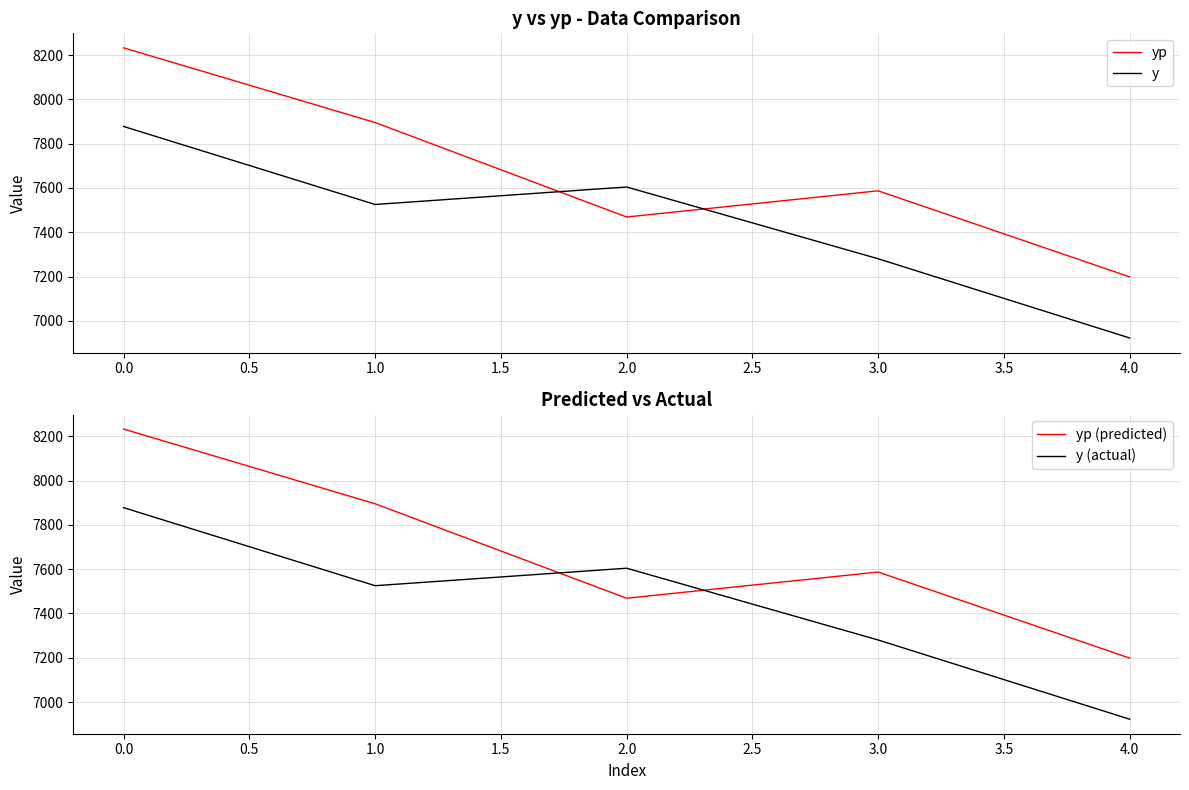

What is the lowest value of the y series?

6922.8